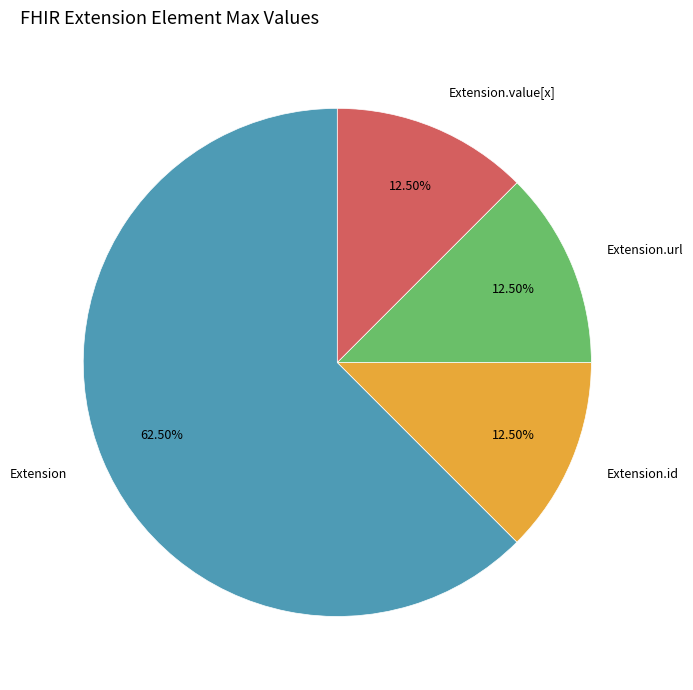

Is there any slice that represents more than half of the pie?

Yes